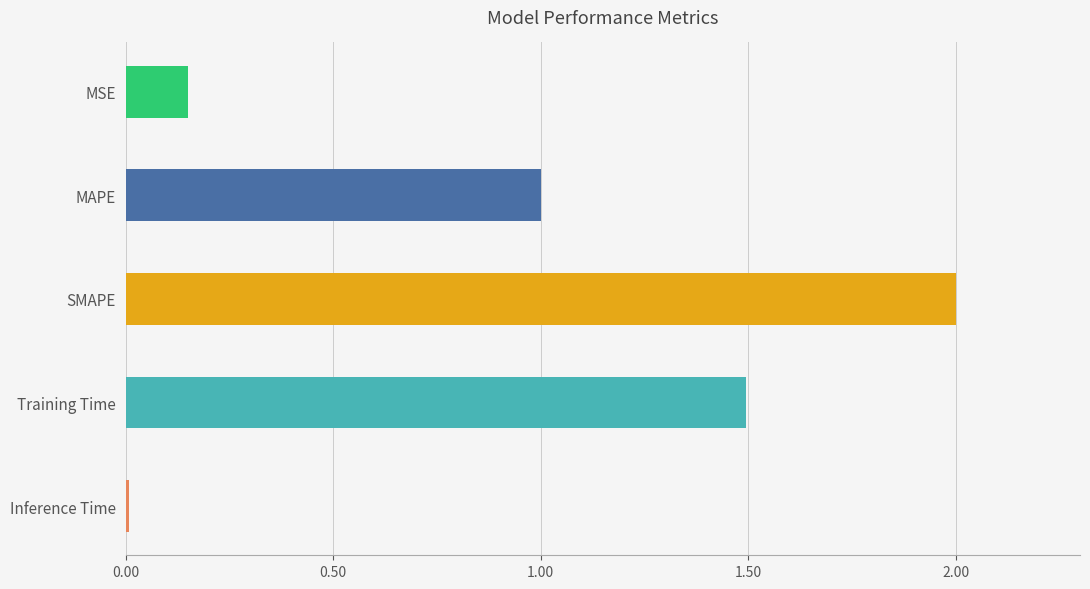

Rank the categories by value from highest to lowest.

SMAPE, Training Time, MAPE, MSE, Inference Time